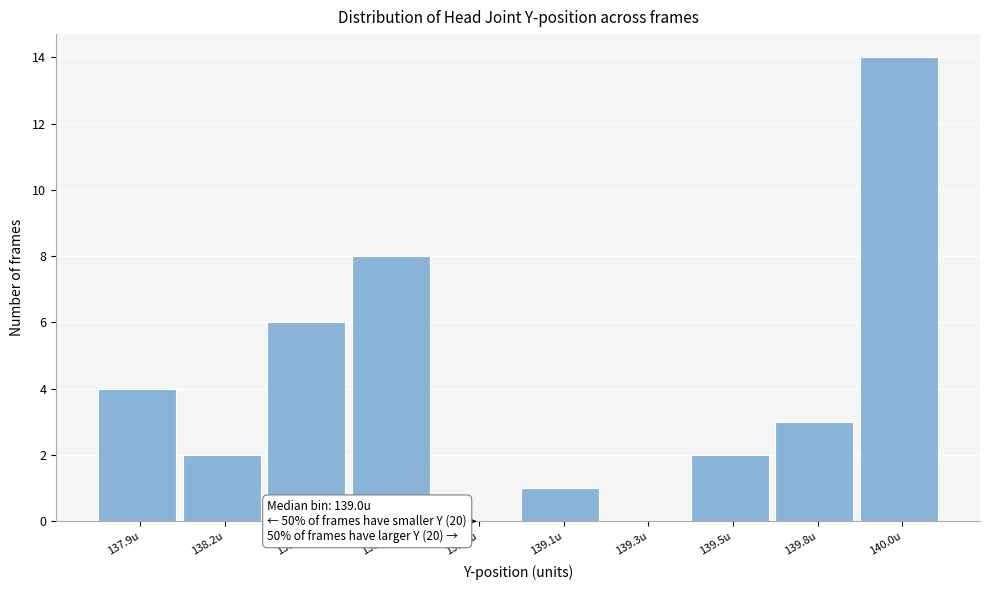

Reading right to left, list all the values displayed in this chart.

140.0u=14	139.8u=3	139.5u=2	139.3u=0	139.1u=1	138.8u=0	138.6u=8	138.4u=6	138.2u=2	137.9u=4